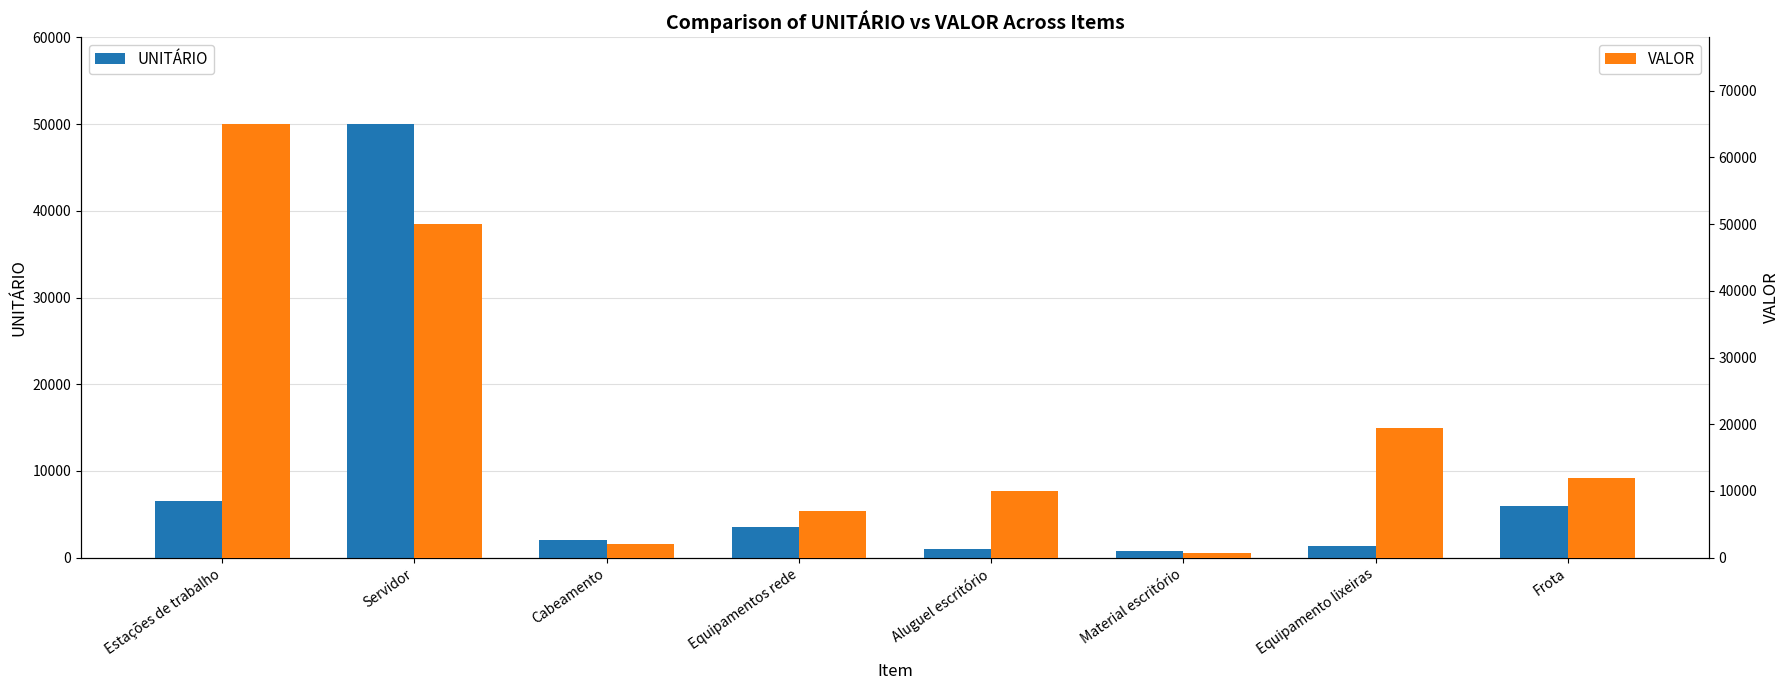

How many values in the VALOR series are below 12000?

4